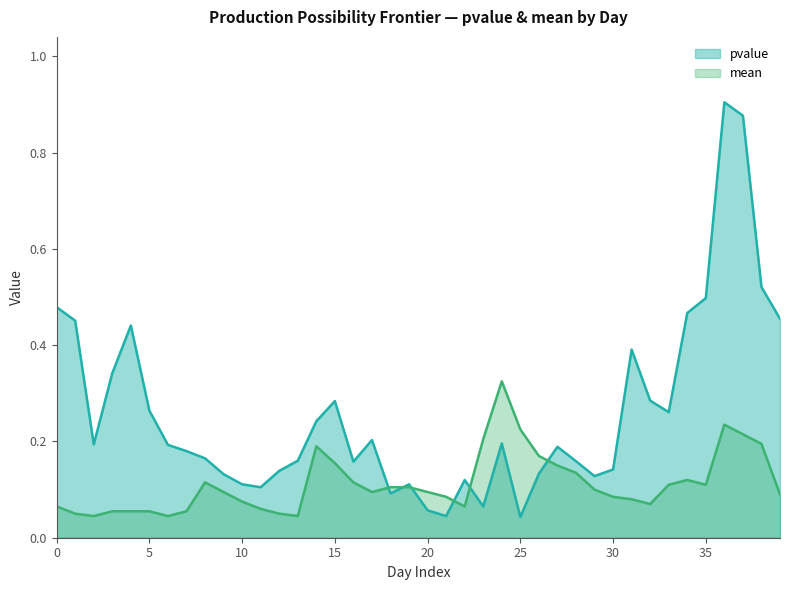

How many times do mean and pvalue cross each other?

6